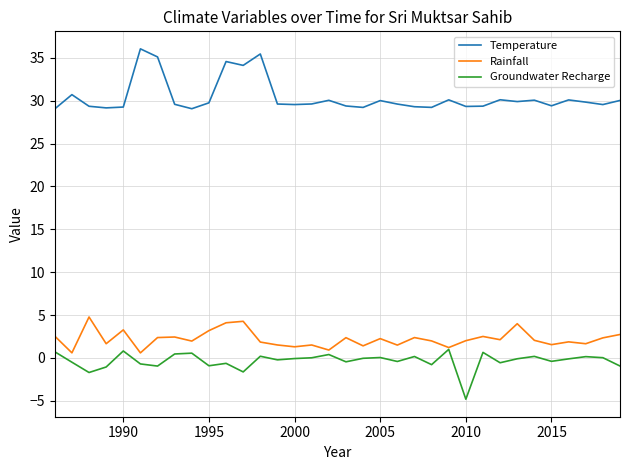

What are all the series names shown in the legend?

Temperature, Rainfall, Groundwater Recharge